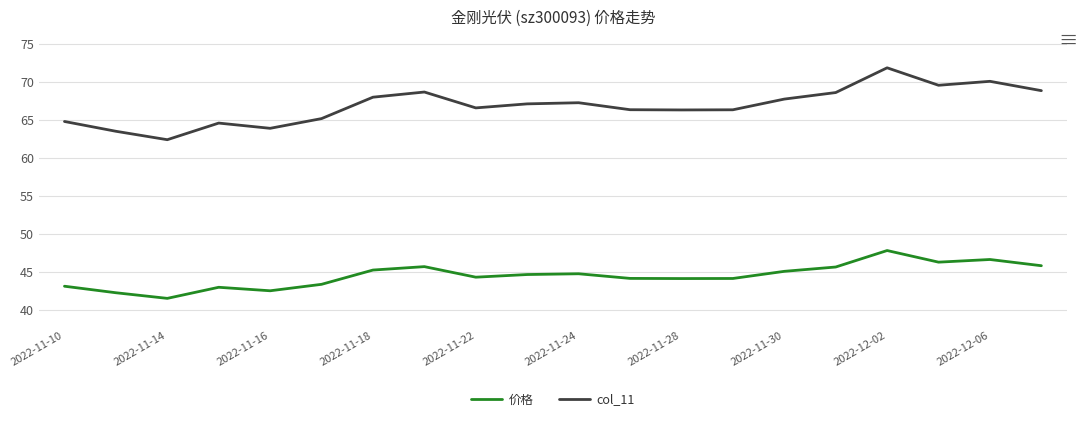

Which series has the largest total across all categories?

col_11